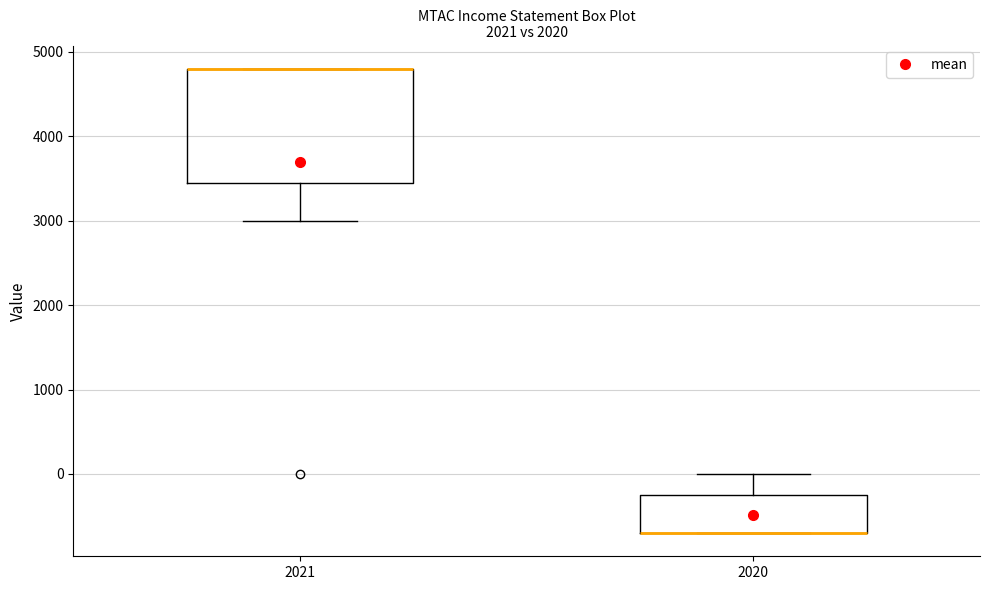

Reading left to right, transcribe this box plot: for each box, give where its median line is, the range the box spans, and where its two whiskers end, as read against the y-axis. The values are not printed on the chart, so give them approximately, as read against the axis.

2021: median 4800 (drawn on the box's upper edge), box 3500 to 4800, whiskers 3000 to 4800
2020: median -700 (drawn on the box's lower edge), box -700 to -200, whiskers -700 to 0